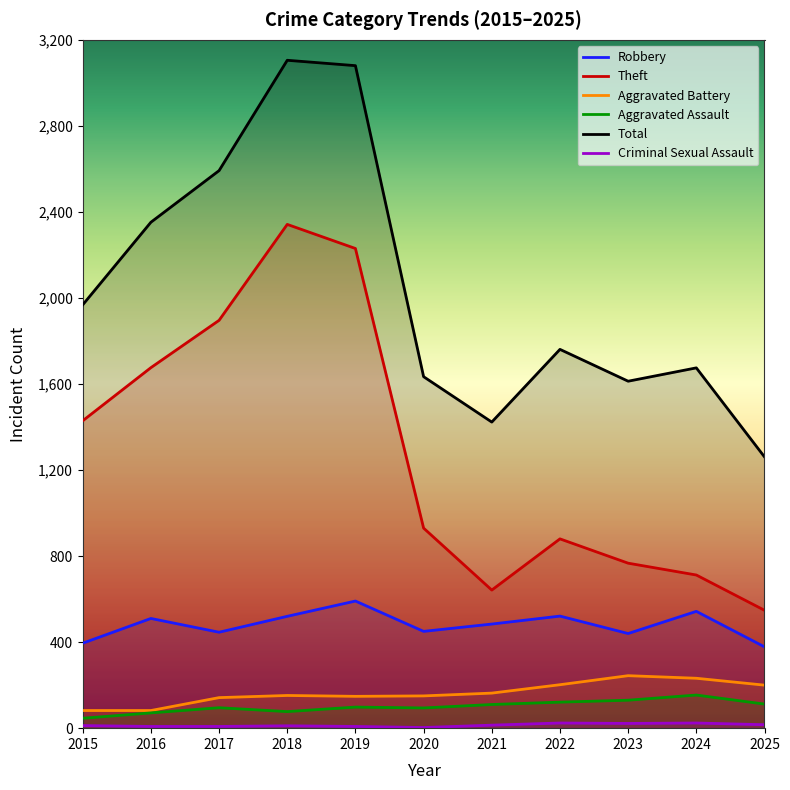

Read the Criminal Sexual Assault value at 2024.

24